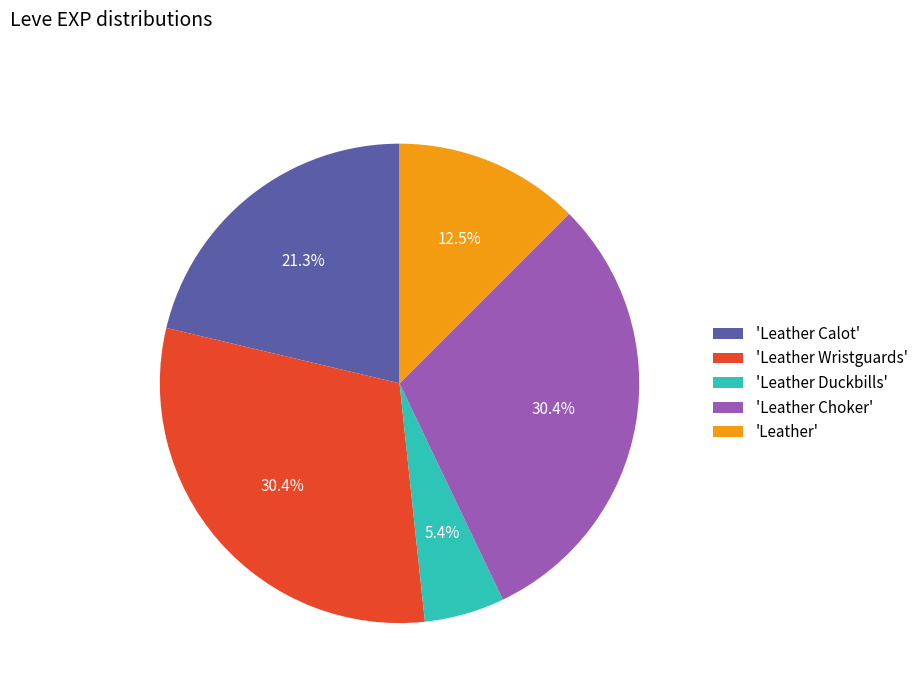

Between 'Leather Duckbills' and 'Leather Wristguards', which is larger?

'Leather Wristguards'